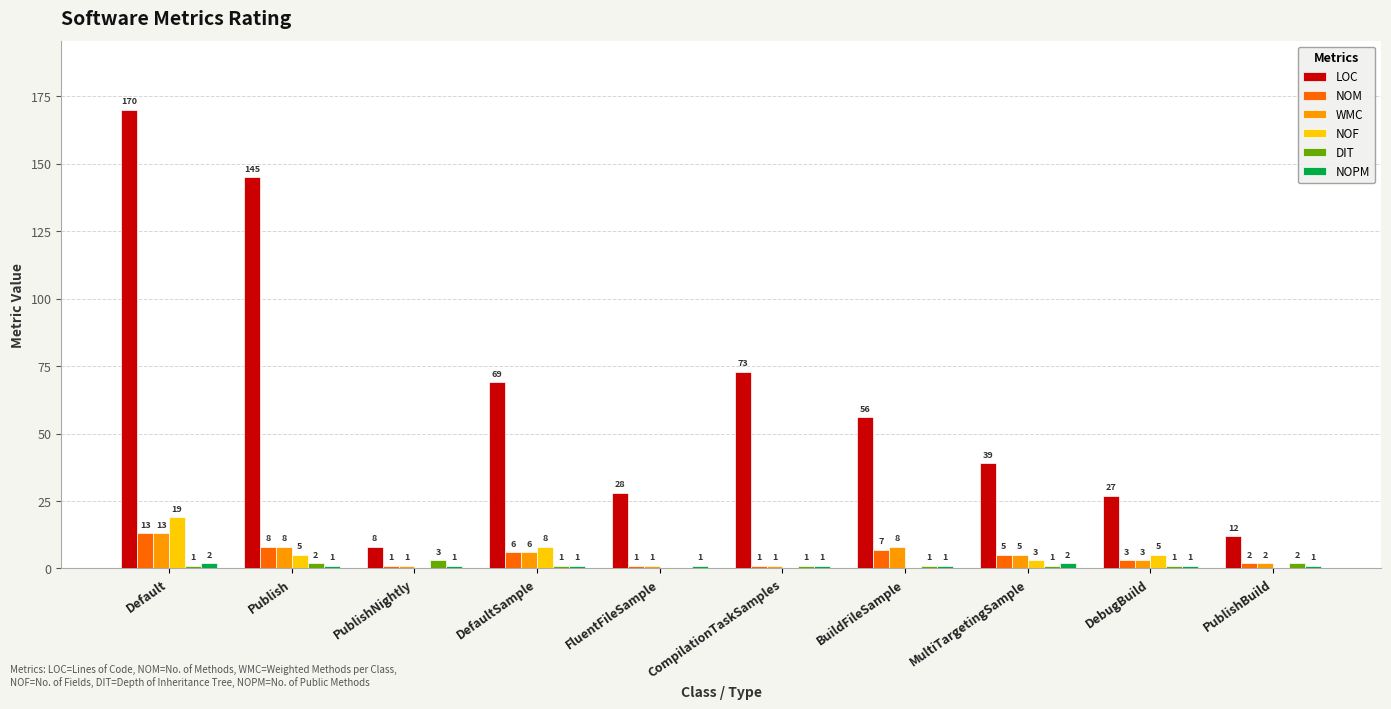

Reading left to right, transcribe all the data shown in this chart.

LOC: 170	145	8	69	28	73	56	39	27	12
NOM: 13	8	1	6	1	1	7	5	3	2
WMC: 13	8	1	6	1	1	8	5	3	2
NOF: 19	5	0	8	0	0	0	3	5	0
DIT: 1	2	3	1	0	1	1	1	1	2
NOPM: 2	1	1	1	1	1	1	2	1	1